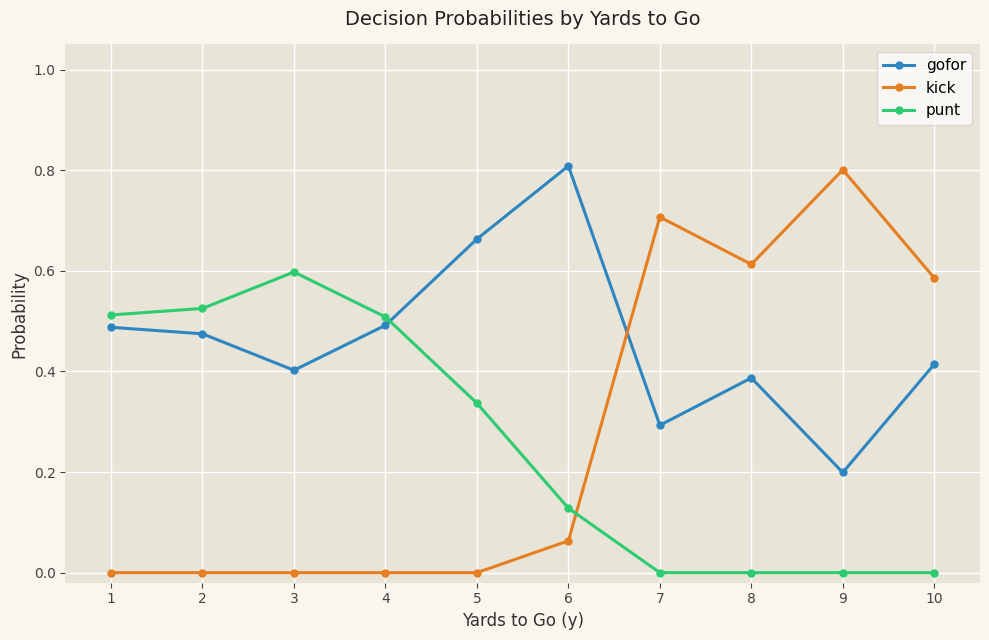

How many gofor values are between 0 and 1?

10